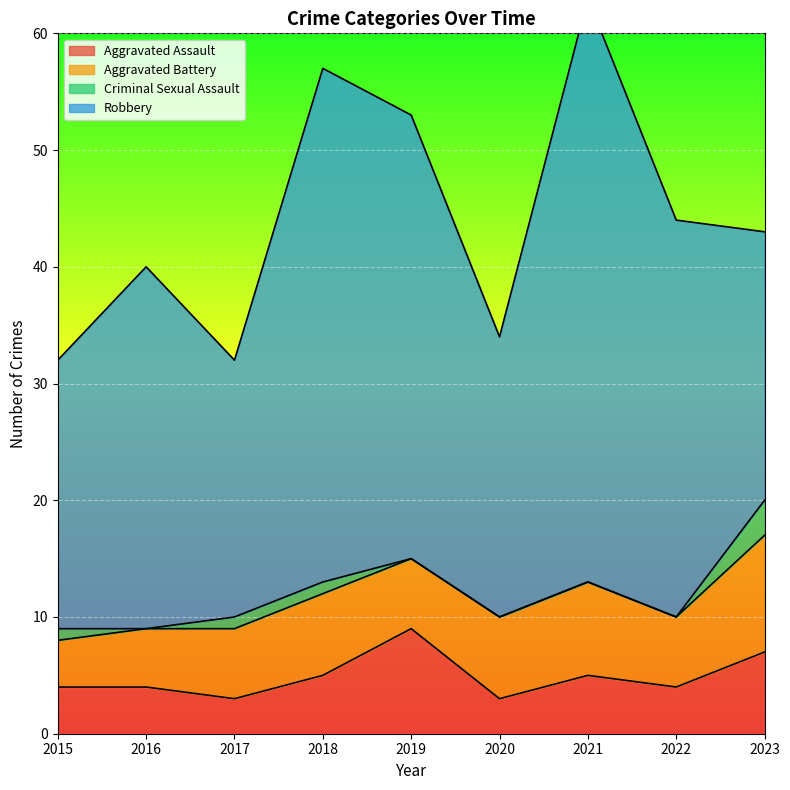

What is the value of the Robbery point at the 4th from the left?

44